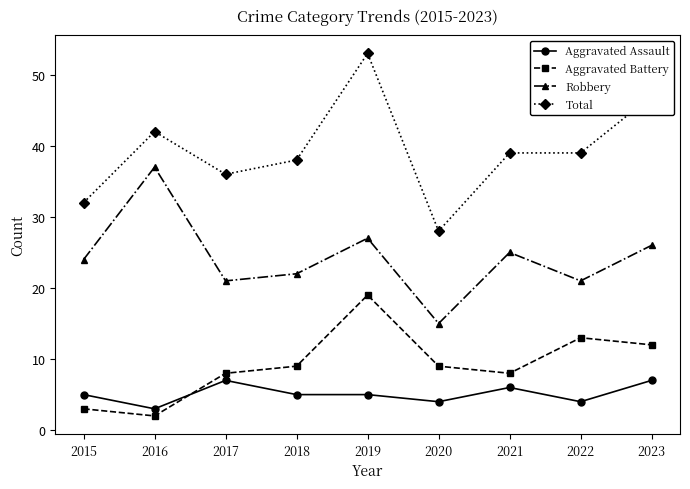

Which series has the widest spread of values?

Total